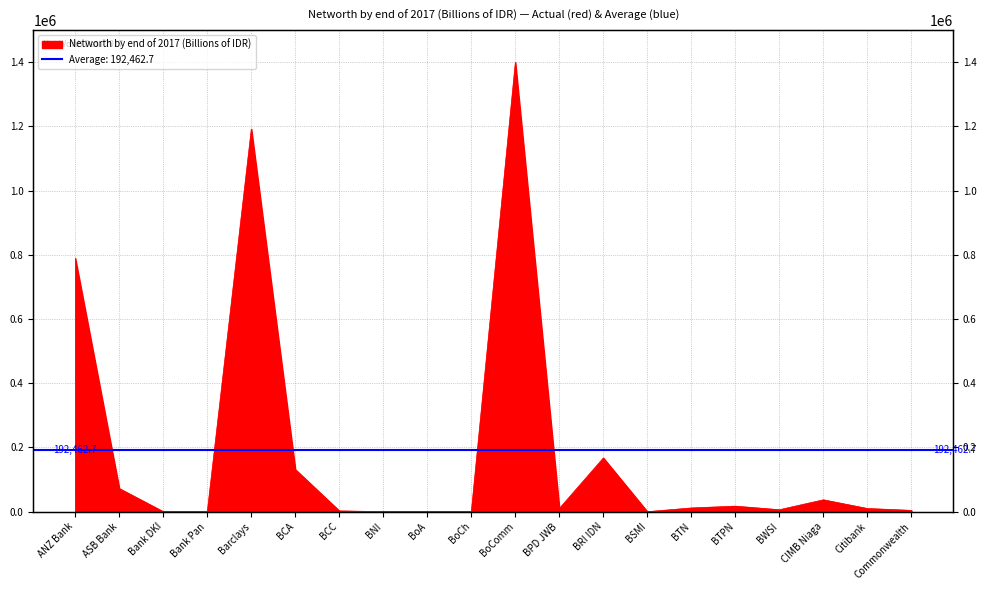

Where is the data nearest to the value 699541?

ANZ Bank